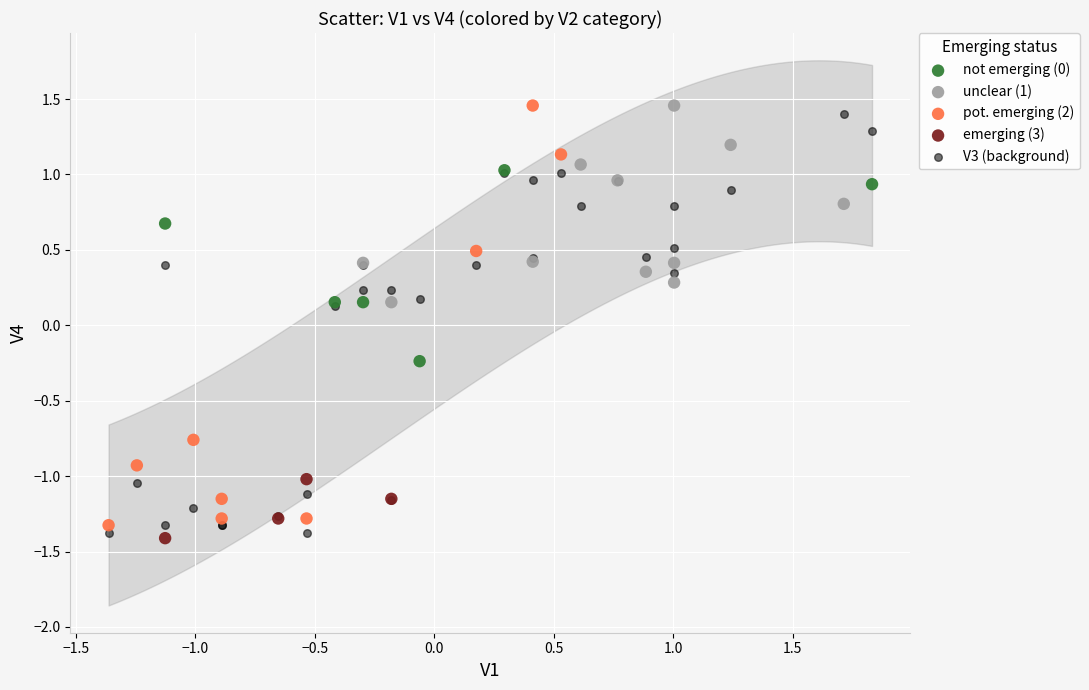

Which series reaches the minimum Y coordinate?

emerging (3)